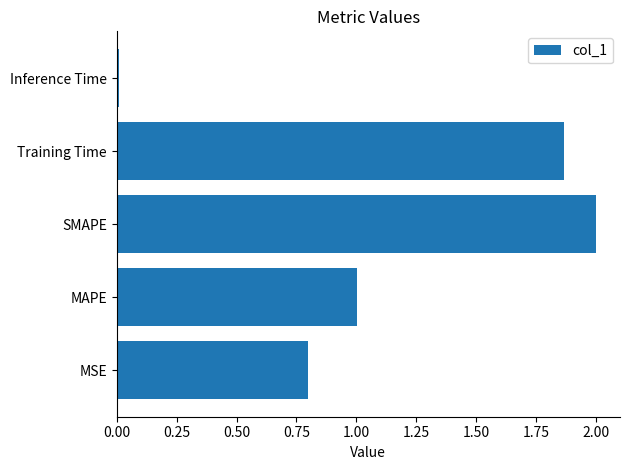

The chart shows a value of 2.7 at SMAPE. True or false?

False